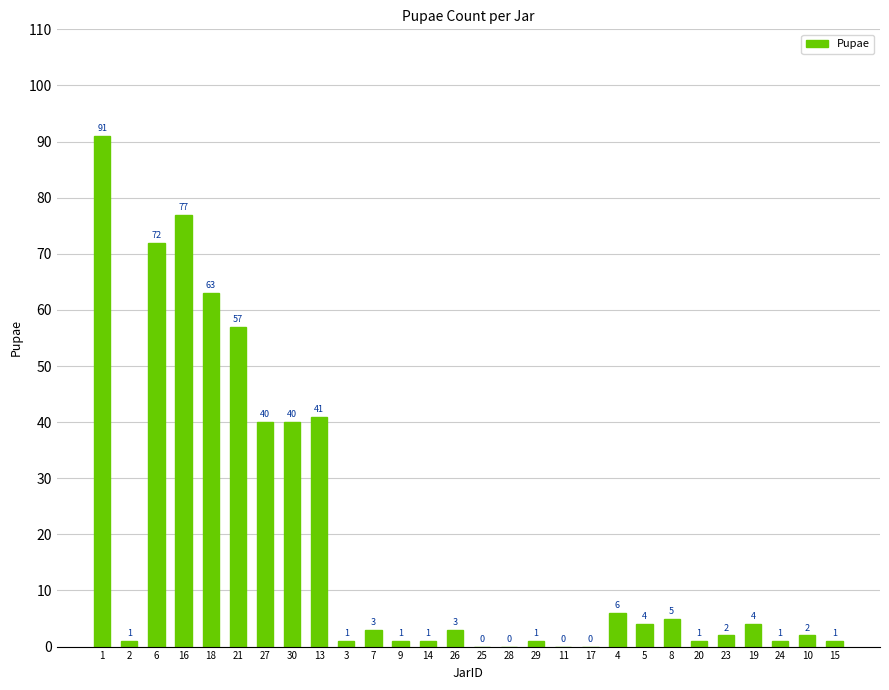

Approximately how many times larger is the value at 8 compared to 27?

0.1